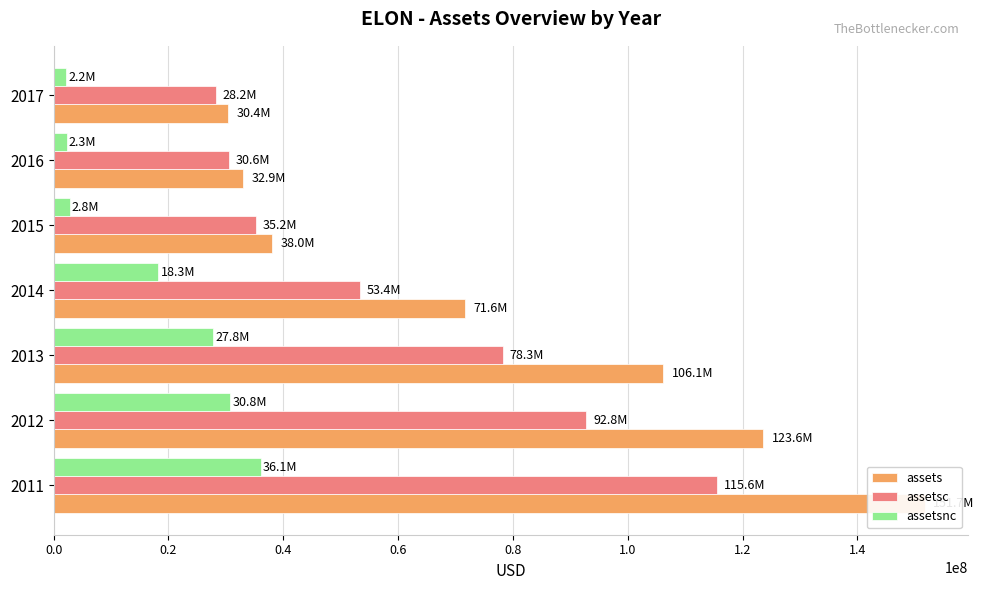

What is the maximum value shown in the chart?

151705000